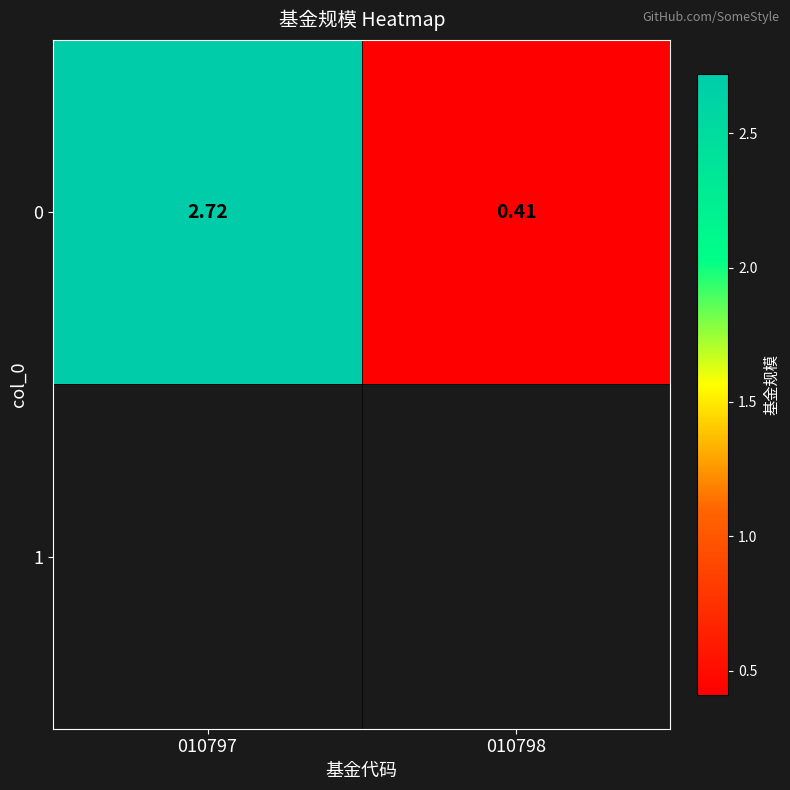

Reading left to right, transcribe all the data shown in this chart.

2.7	0.4